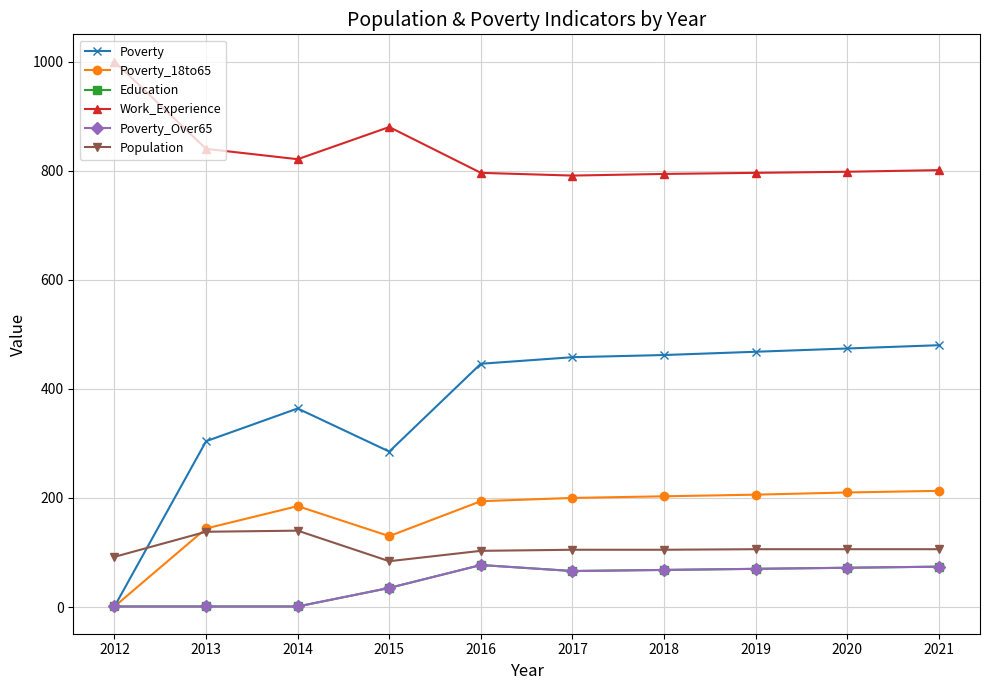

What is the spread (max minus min) of values at 2021?

727